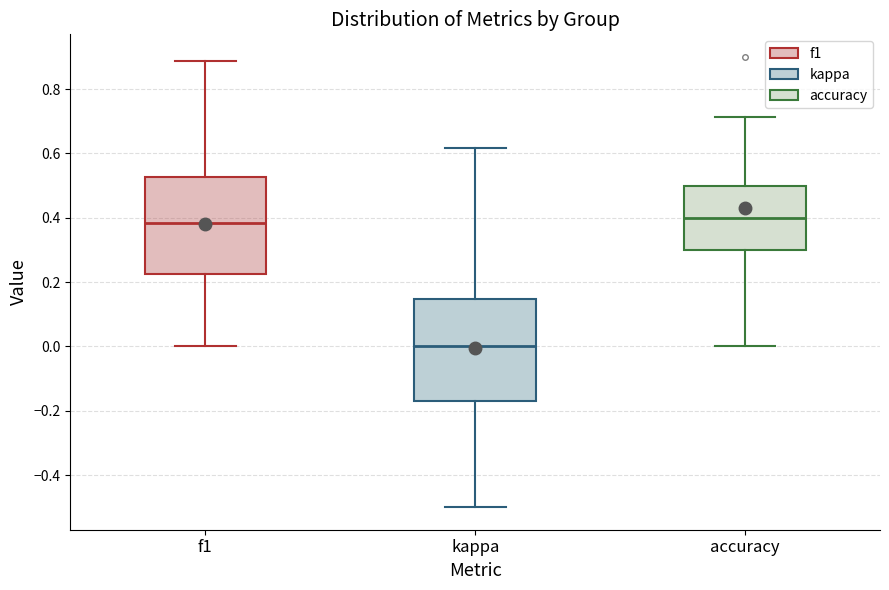

Reading left to right, transcribe this box plot: for each box, give where its median line is, the range the box spans, and where its two whiskers end, as read against the y-axis. The values are not printed on the chart, so give them approximately, as read against the axis.

f1: median 0.38, box 0.22 to 0.52, whiskers 0.00 to 0.88
kappa: median 0.00, box -0.18 to 0.14, whiskers -0.50 to 0.62
accuracy: median 0.40, box 0.30 to 0.50, whiskers 0.00 to 0.72